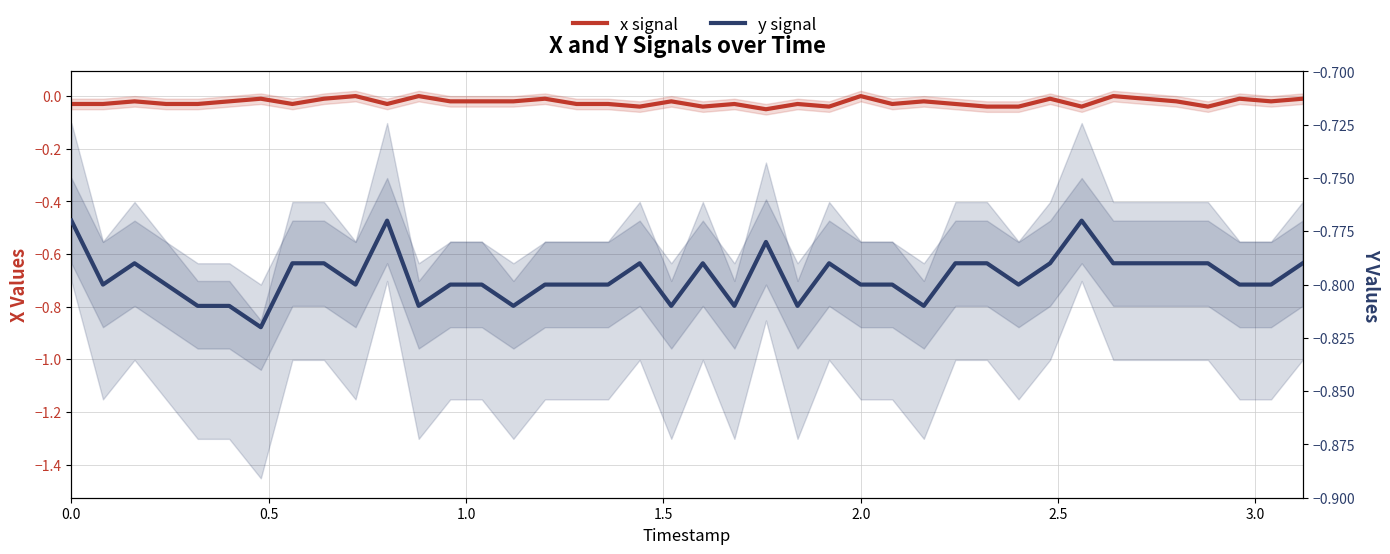

Rank the series by their maximum value, from highest to lowest.

x signal, y signal